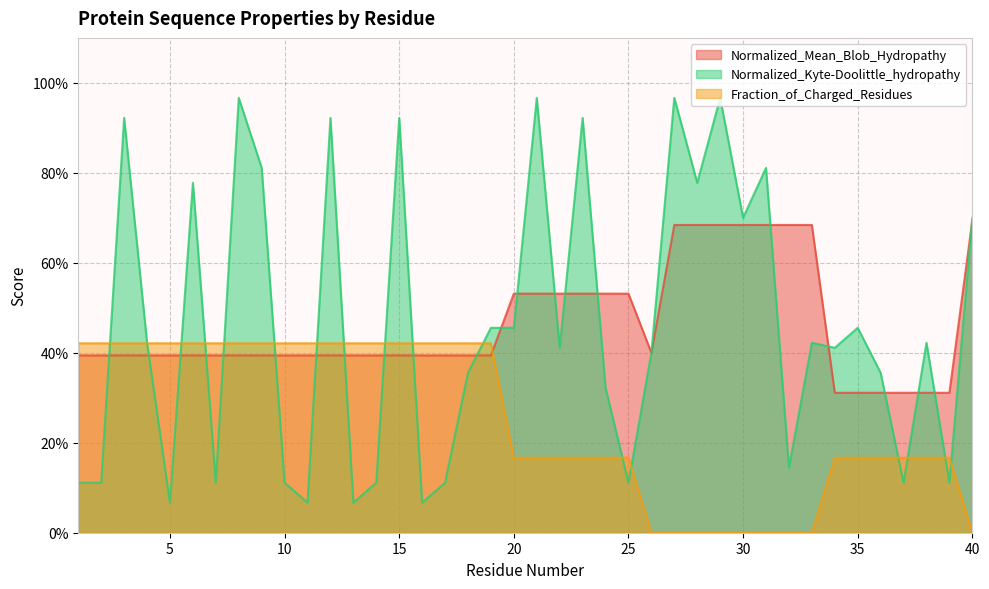

List the series in order of their peak value, lowest first.

Fraction_of_Charged_Residues, Normalized_Mean_Blob_Hydropathy, Normalized_Kyte-Doolittle_hydropathy